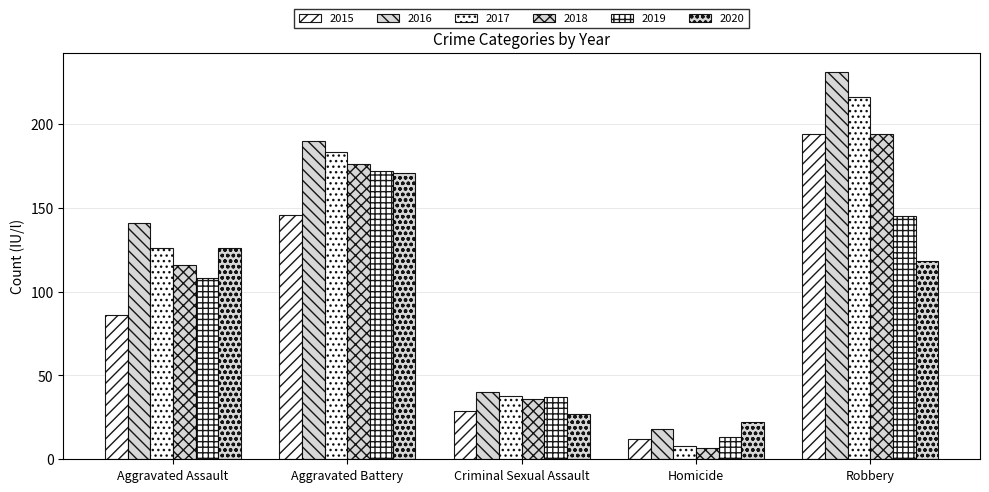

What is the difference between the maximum and second lowest values in the 2015 series?

165